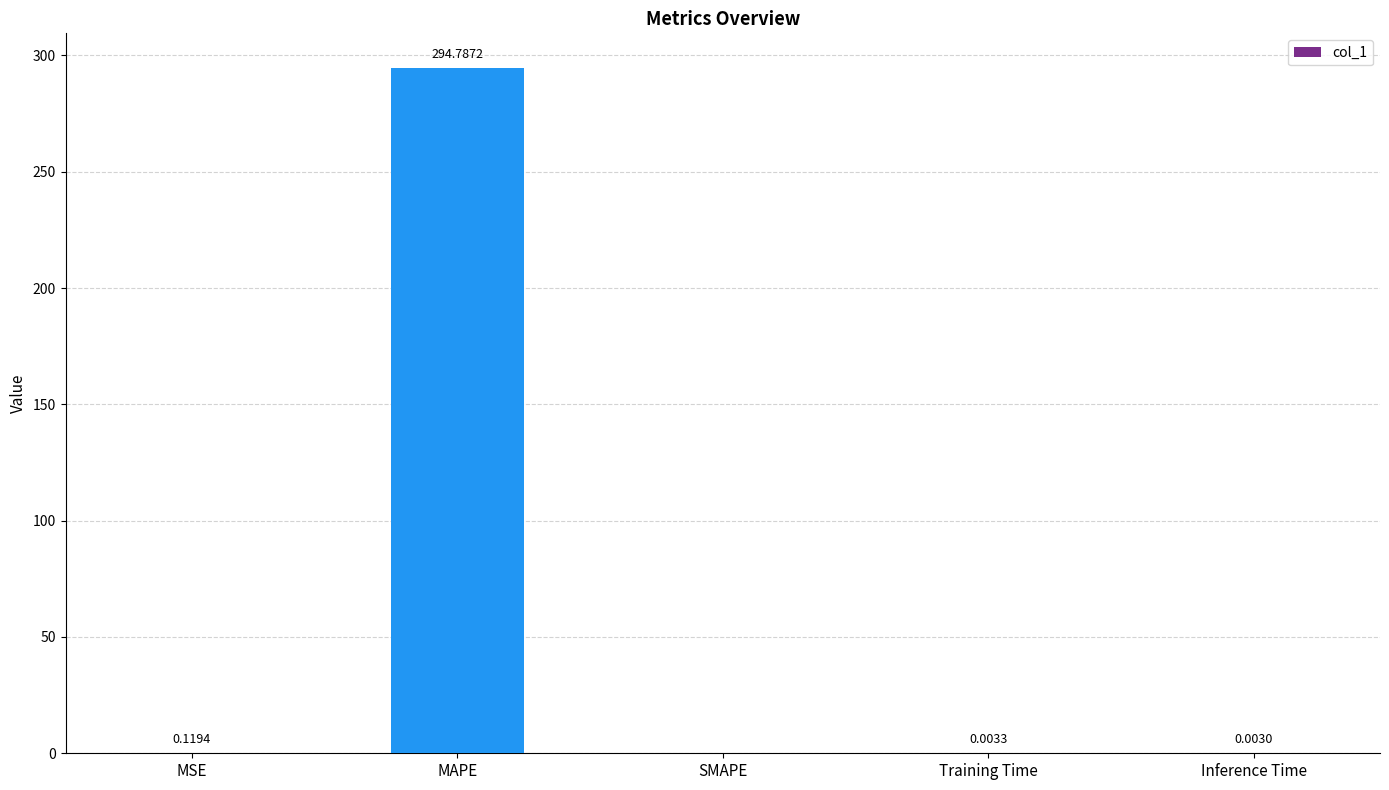

Which has a higher value, SMAPE or Training Time?

Training Time